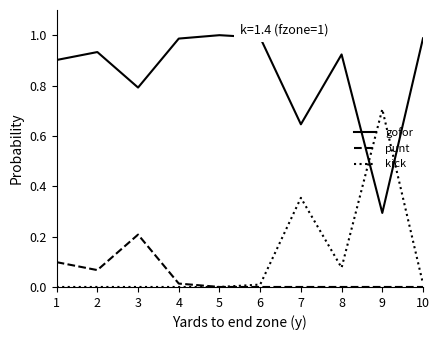

Which category has the highest value in the kick series?

9